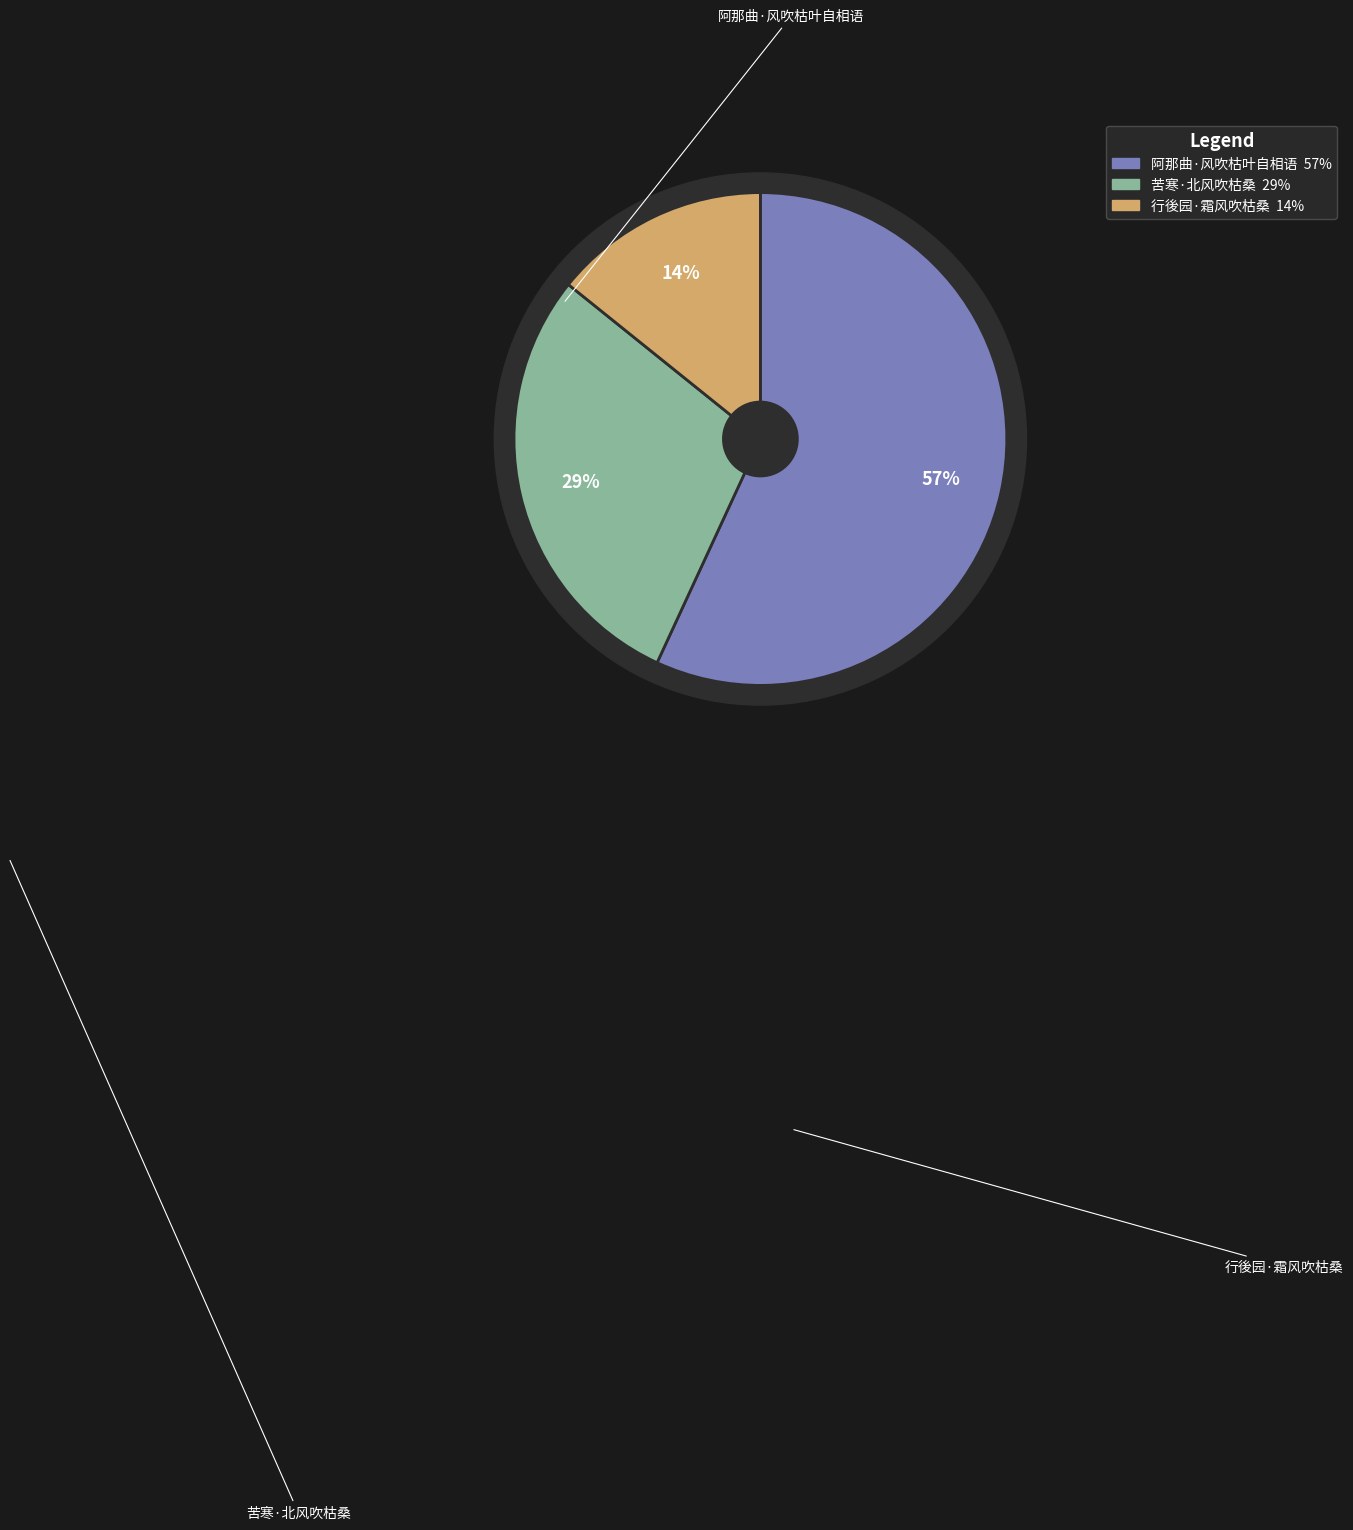

Which slice is the largest?

阿那曲·风吹枯叶自相语